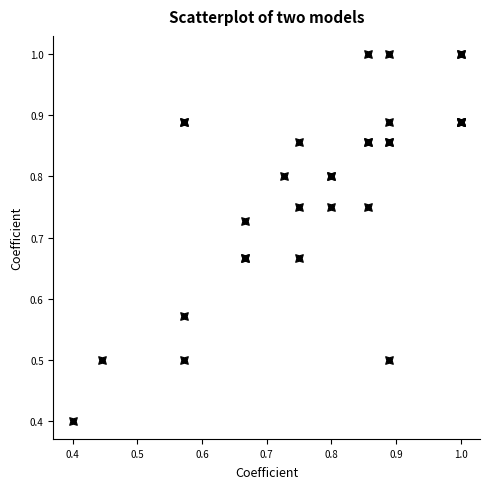

What Y value in the scatter plot is closest to 0?

0.4